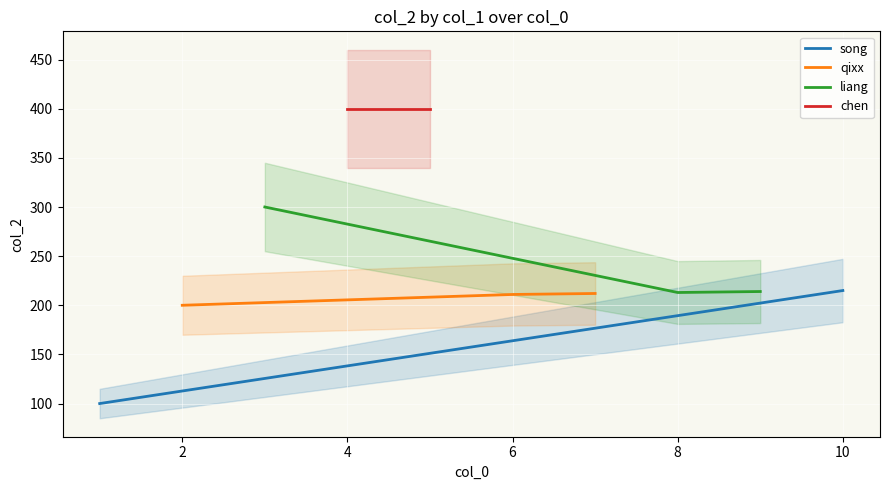

The value of qixx at 6 is 351. True or false?

False